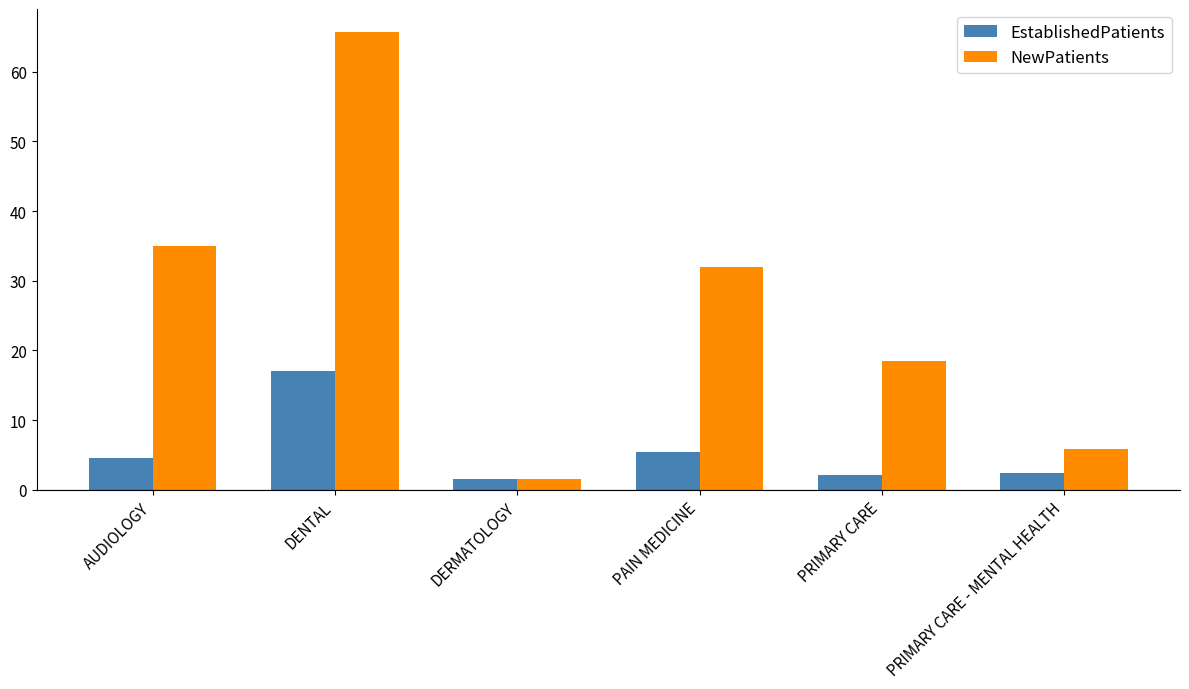

What are all the series names shown in the legend?

EstablishedPatients, NewPatients